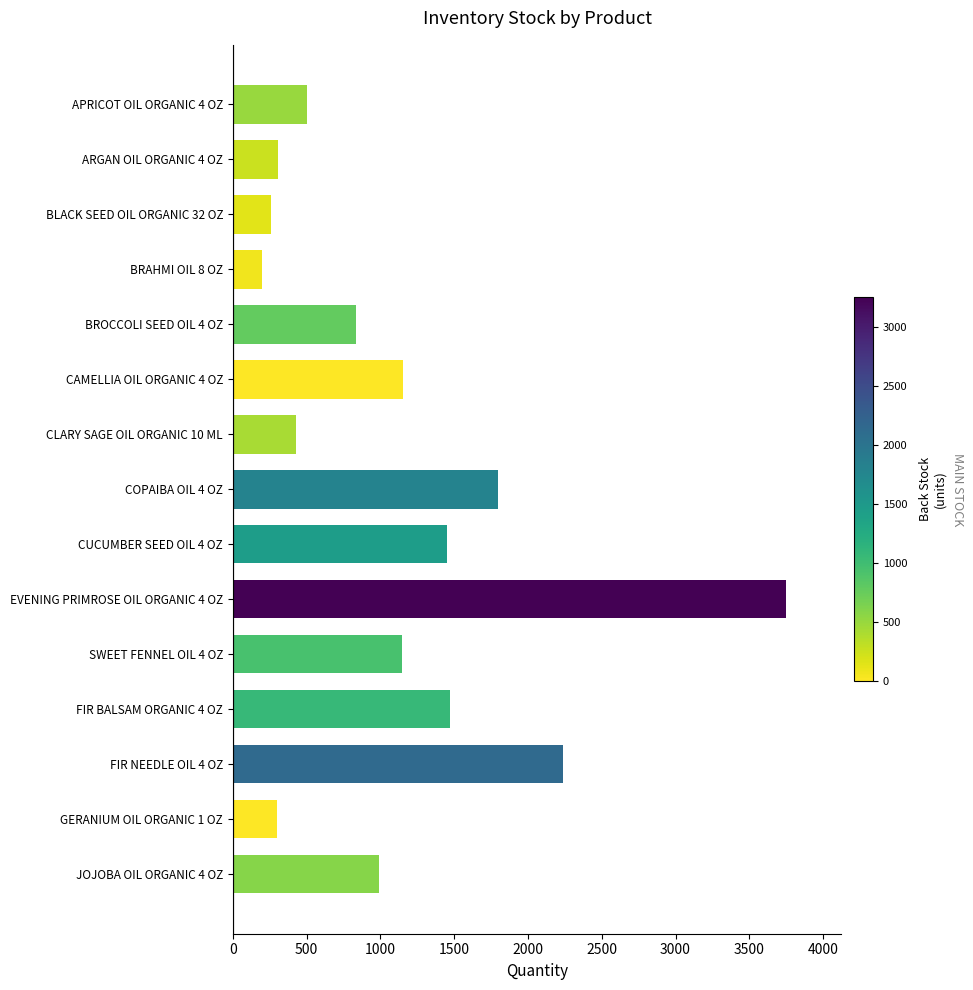

Which category has the highest value across all series?

EVENING PRIMROSE OIL ORGANIC 4 OZ